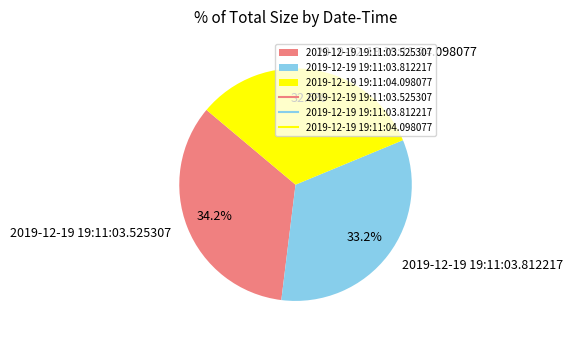

The 2019-12-19 19:11:04.098077 slice represents 33% of the pie. True or false?

True